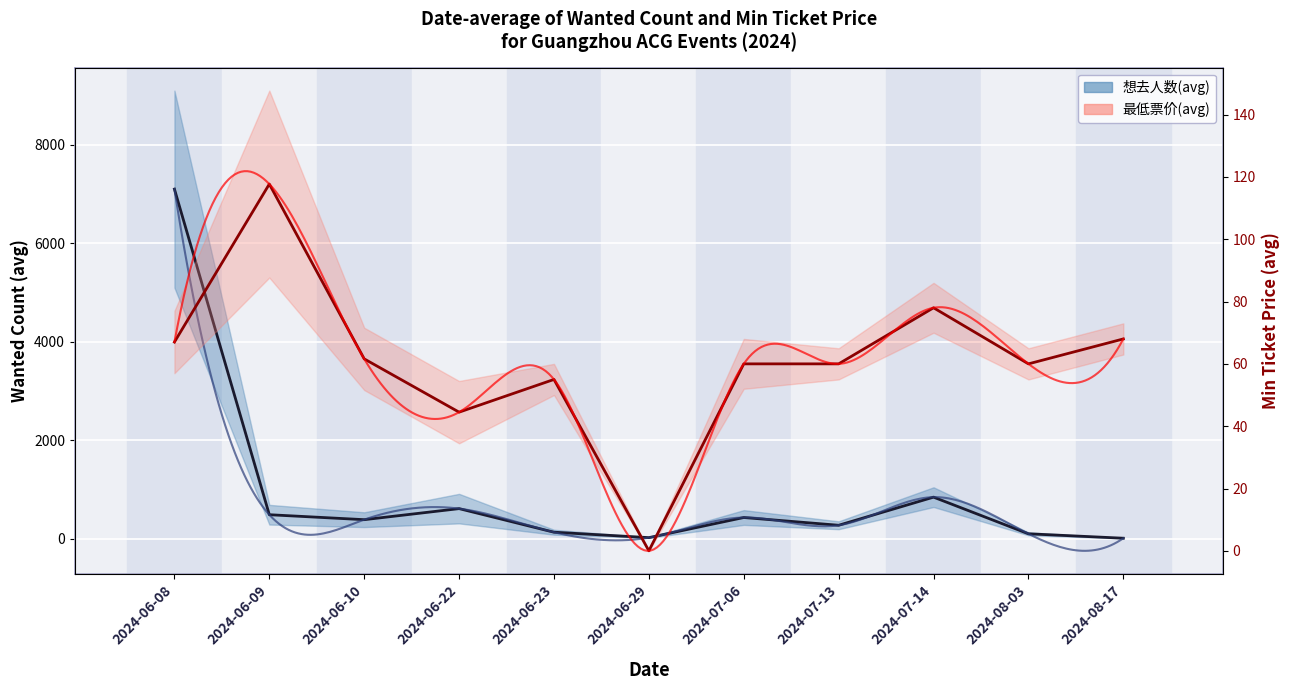

What is the total value across all series at 2024-08-03?

157.0